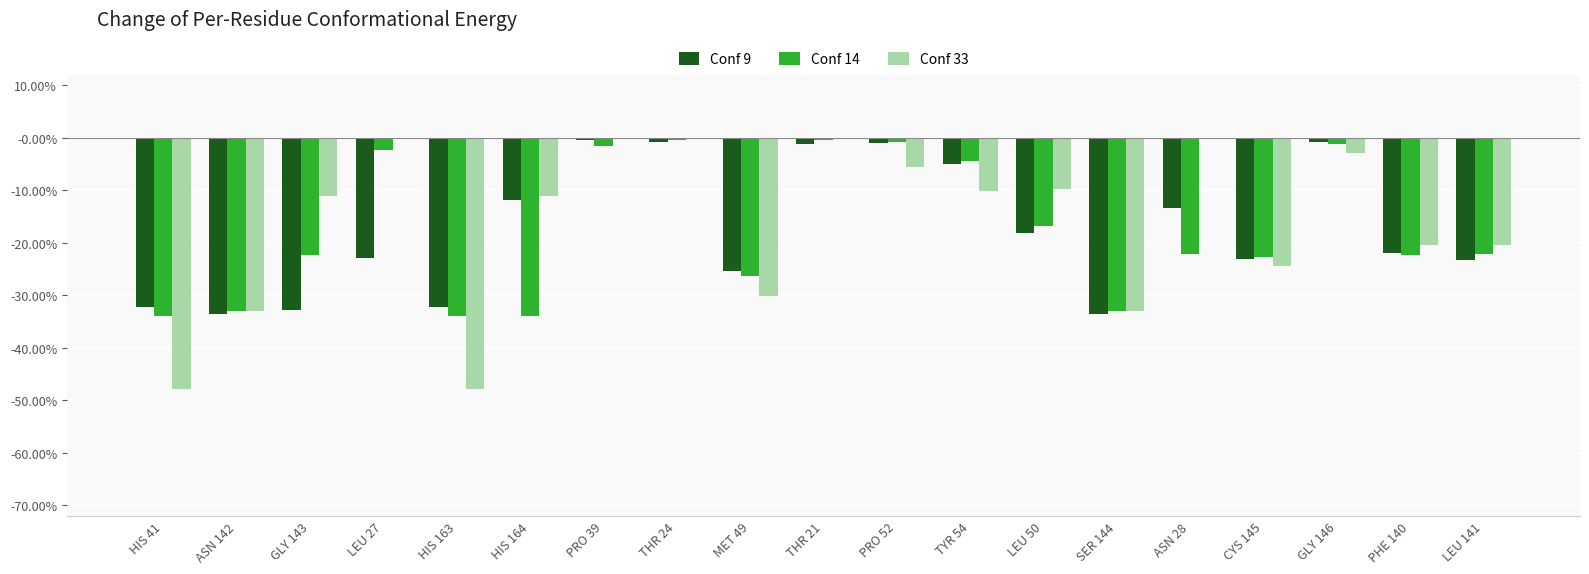

Are the bars grouped side by side (vs. stacked)?

Yes